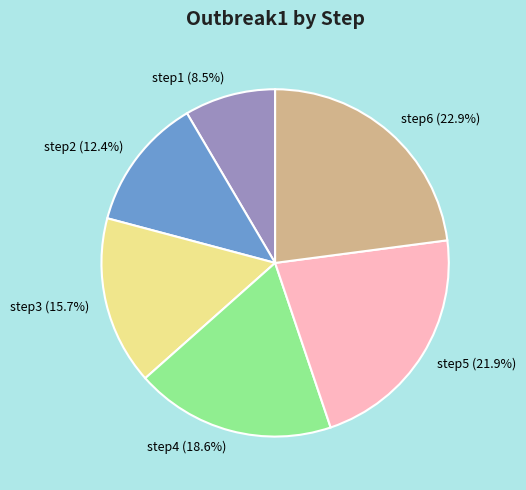

Combined, what portion of the pie is step4 (18.6%) and step6 (22.9%)?

41.5%